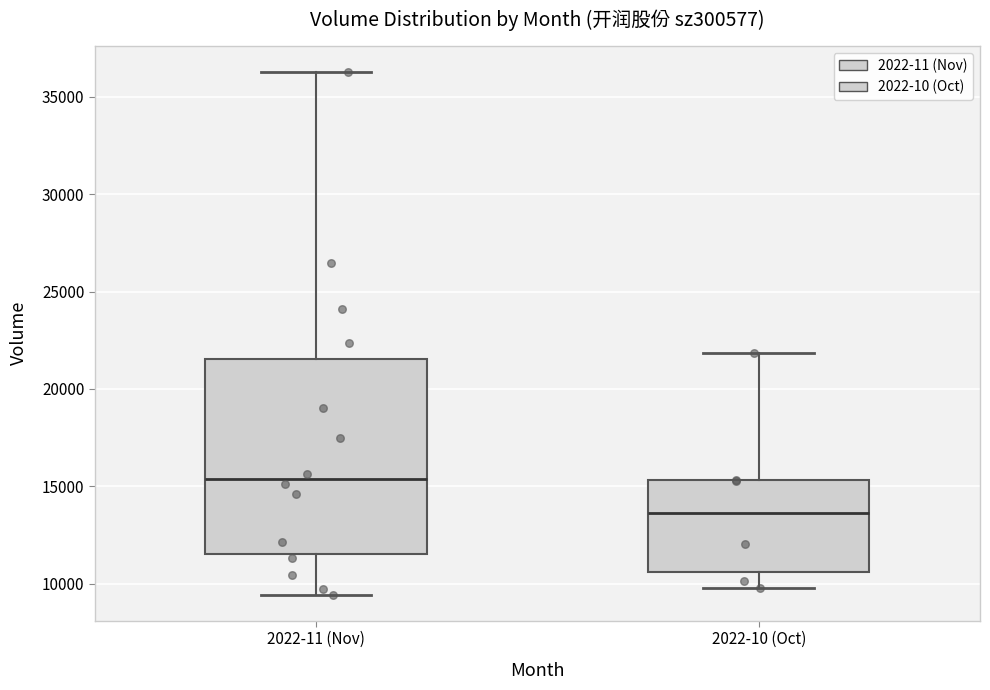

Reading left to right, read every box against the y-axis: the position of its median line, the range the box covers, and the ends of its whiskers. The values are not printed on the chart, so give them approximately, as read against the axis.

2022-11 (Nov): median 15500, box 11500 to 21500, whiskers 9500 to 36500
2022-10 (Oct): median 13500, box 10500 to 15500, whiskers 10000 to 22000